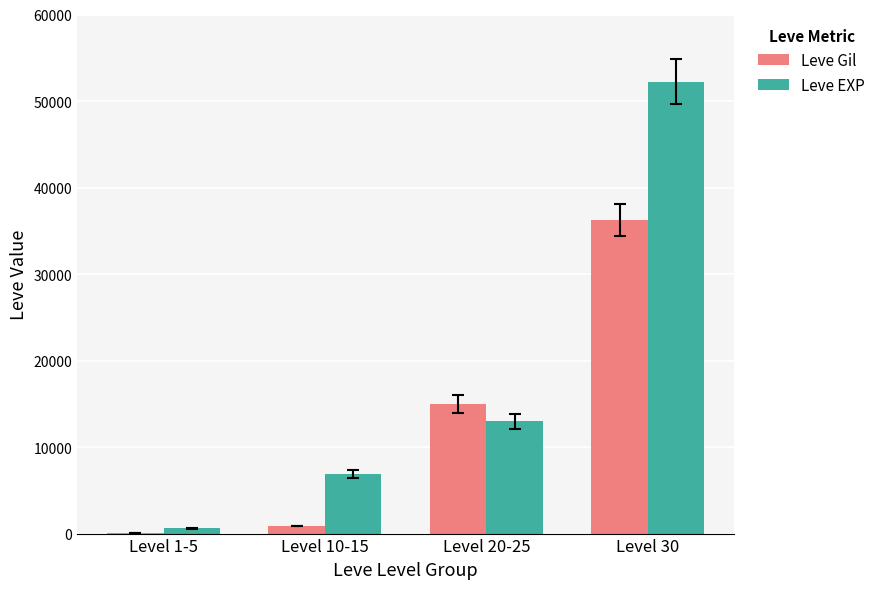

At which label does Leve Gil reach its peak?

Level 30